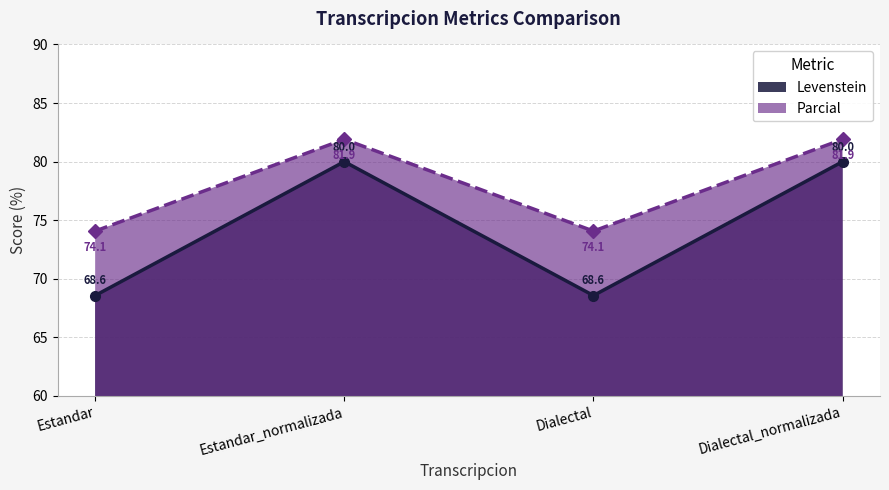

Reading right to left, transcribe all the data shown in this chart.

Levenstein: 80.0	68.6	80.0	68.6
Parcial: 81.9	74.1	81.9	74.1